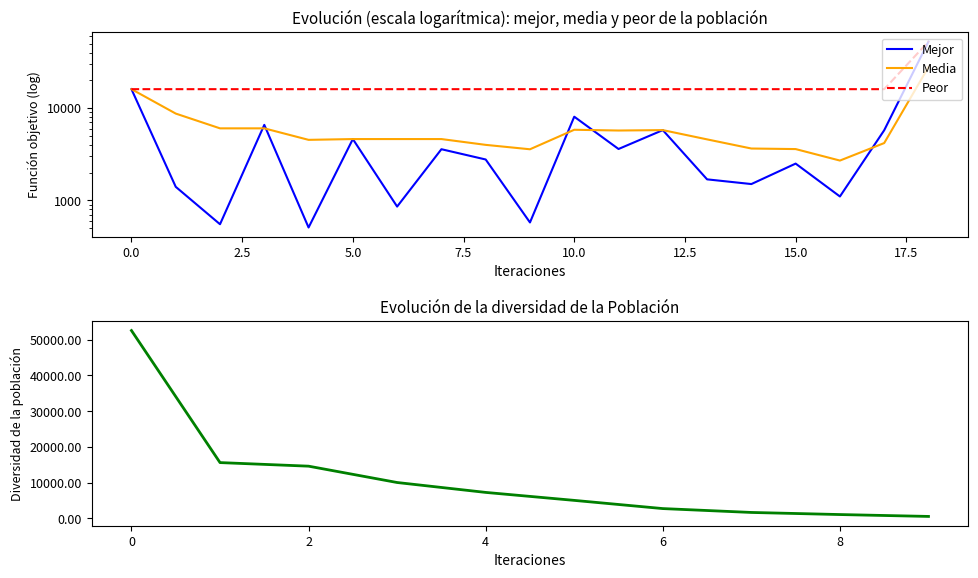

Which series has the widest spread of values?

Mejor